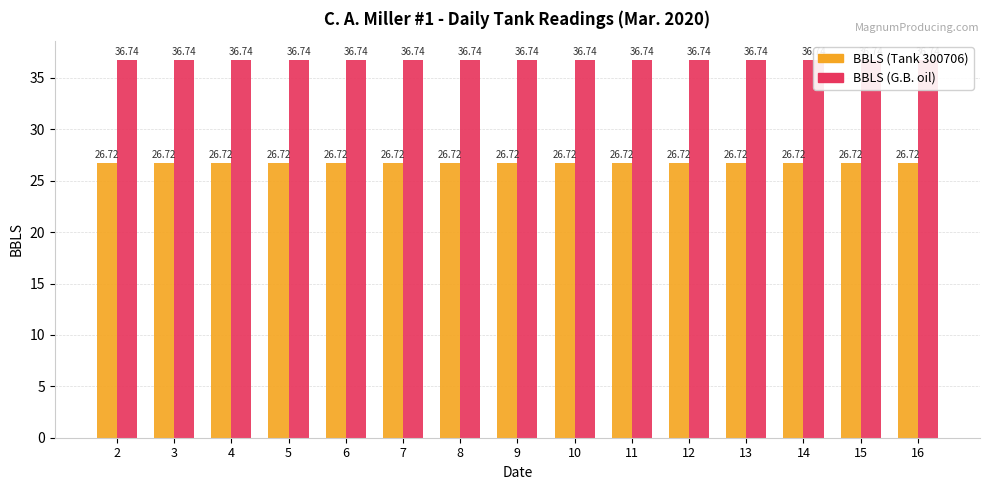

Which series changed the most between 14 and 16?

BBLS (Tank 300706)